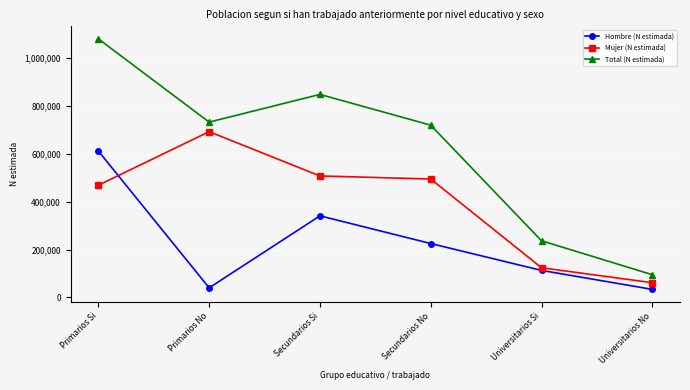

What is the label of the 5th point from the left?

Universitarios Si